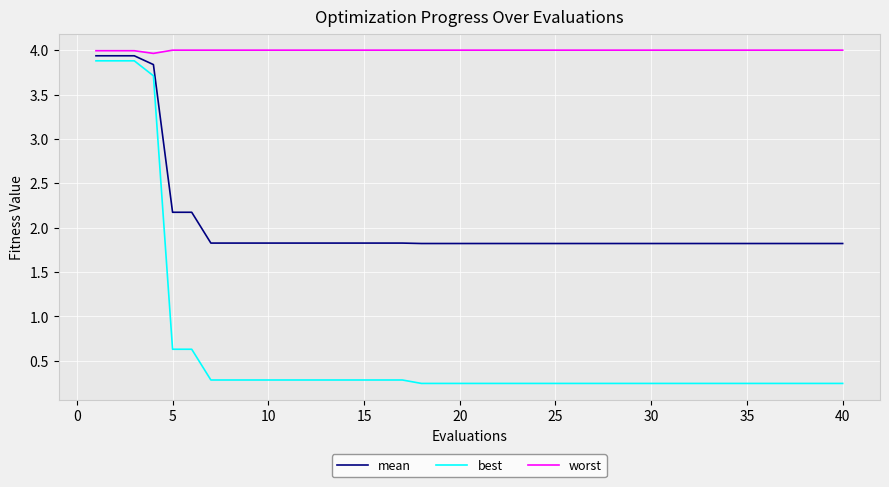

True or false: best and worst cross at least once.

False